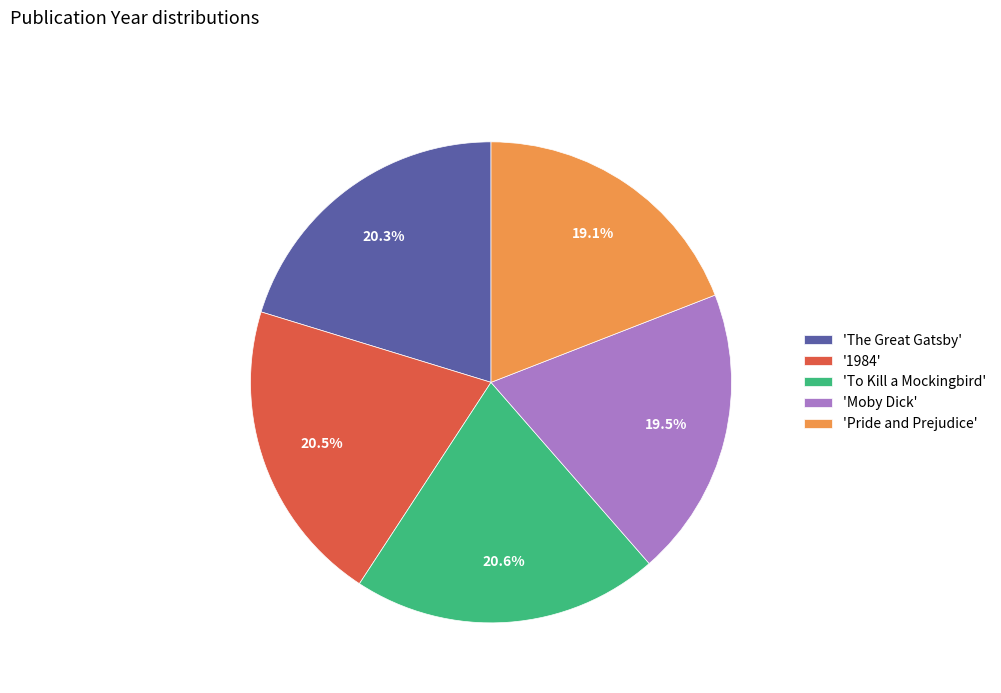

Does 'To Kill a Mockingbird' account for over 50% of the chart?

No